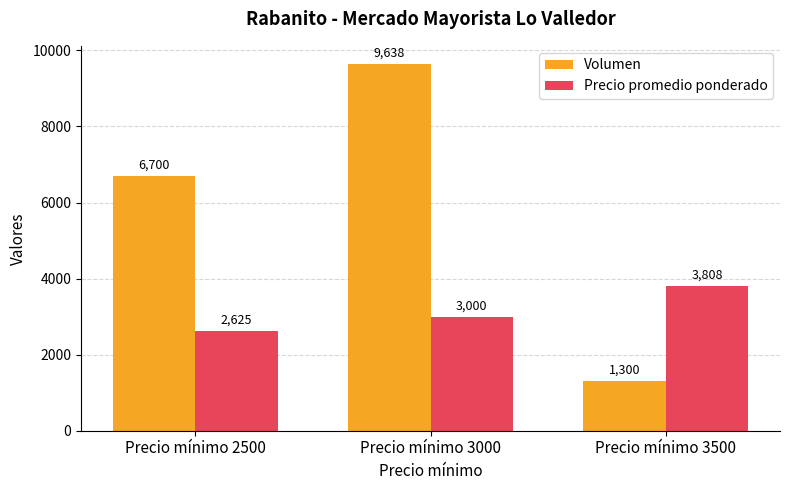

How many data points does each series have?

3